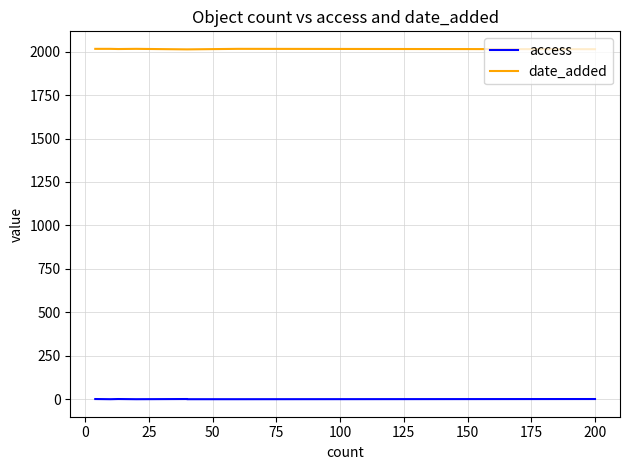

Reading left to right, extract all data points from this chart.

access: 1	0	1	0	1	0	0	1
date_added: 2016	2016	2015	2016	2013	2013	2016	2014